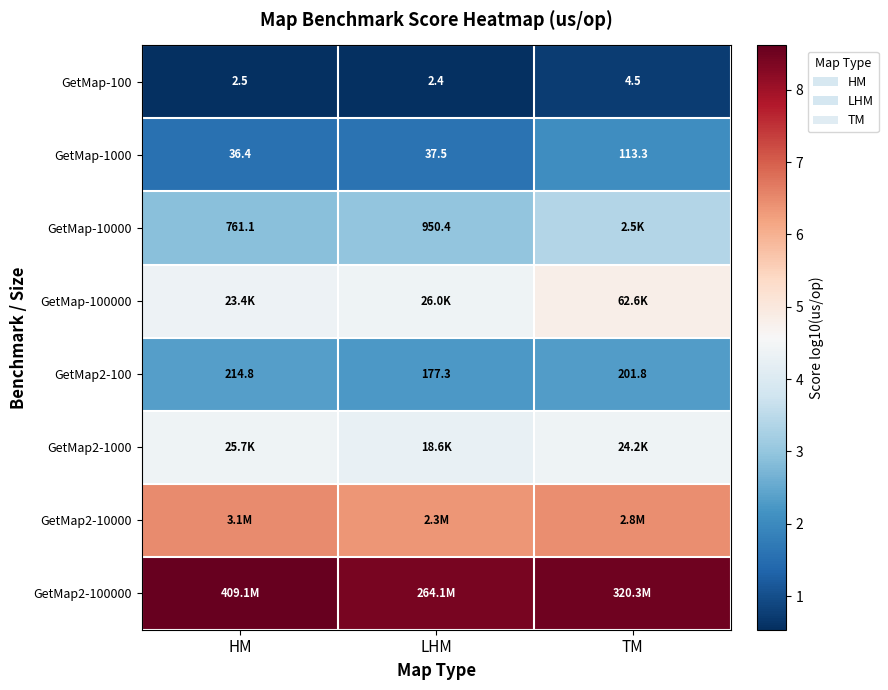

How many data points does each series have?

3